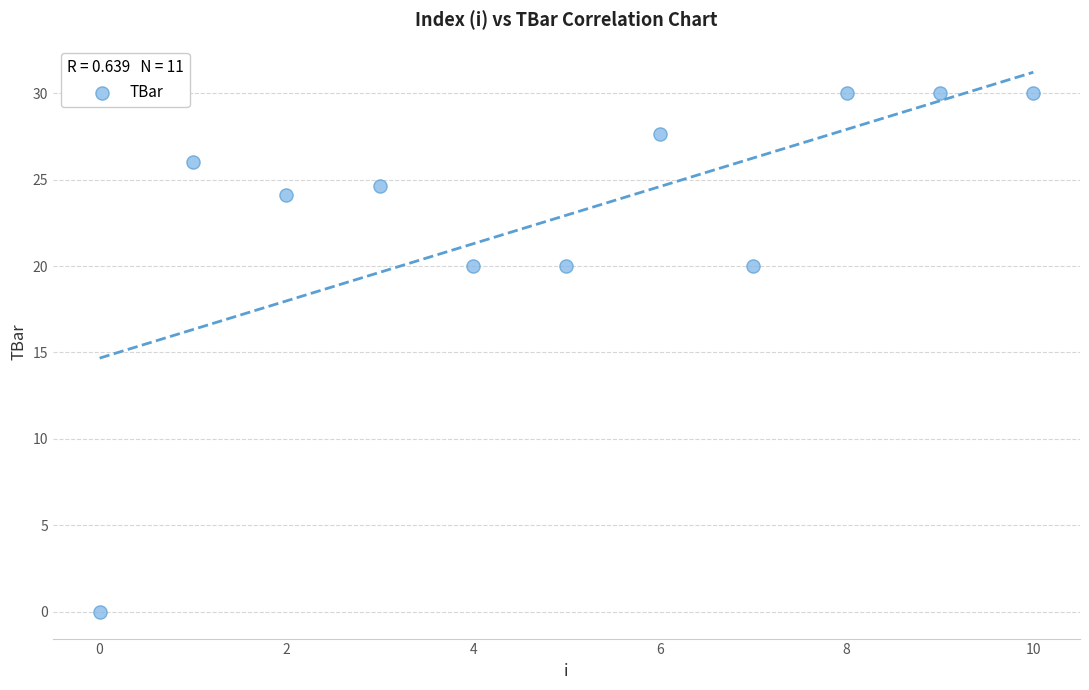

What is the range of Y values (max minus min)?

30.0